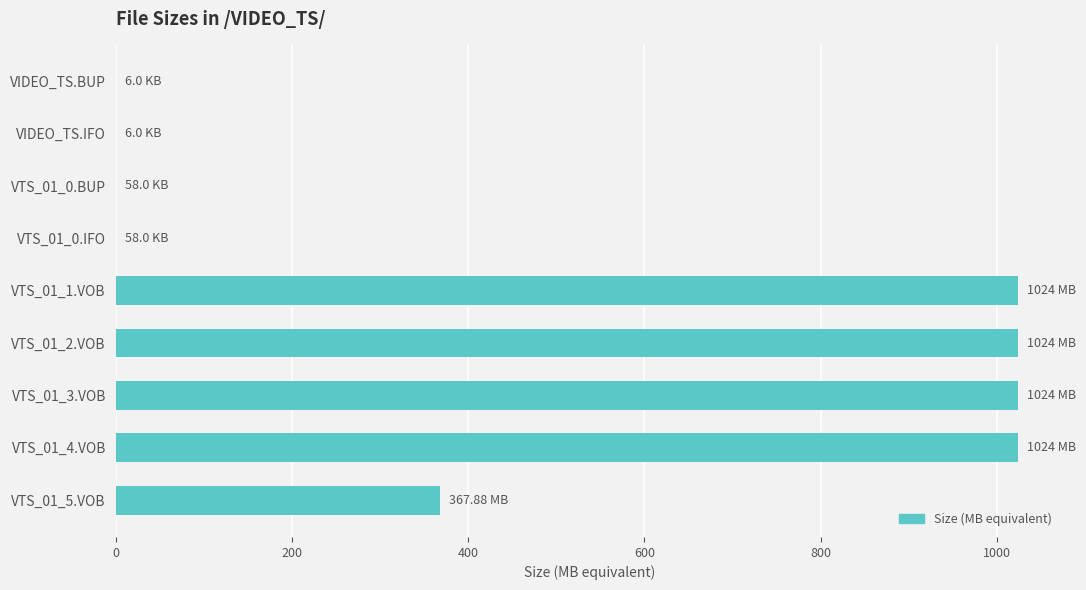

Count the number of categories in the chart.

9